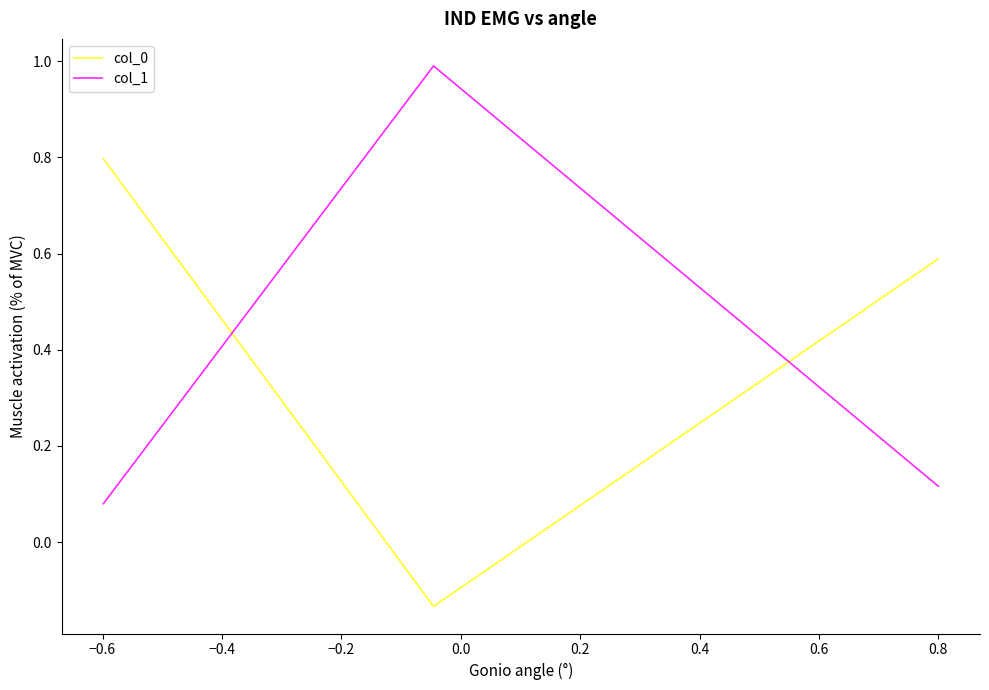

List the series in order of their overall mean, lowest first.

col_1, col_0